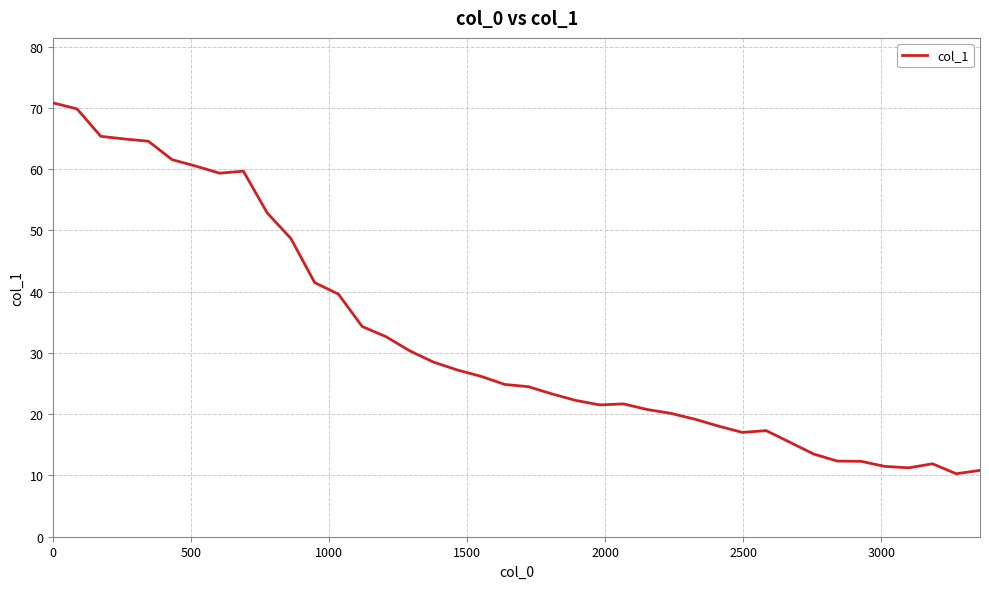

What is the greatest value displayed?

70.8